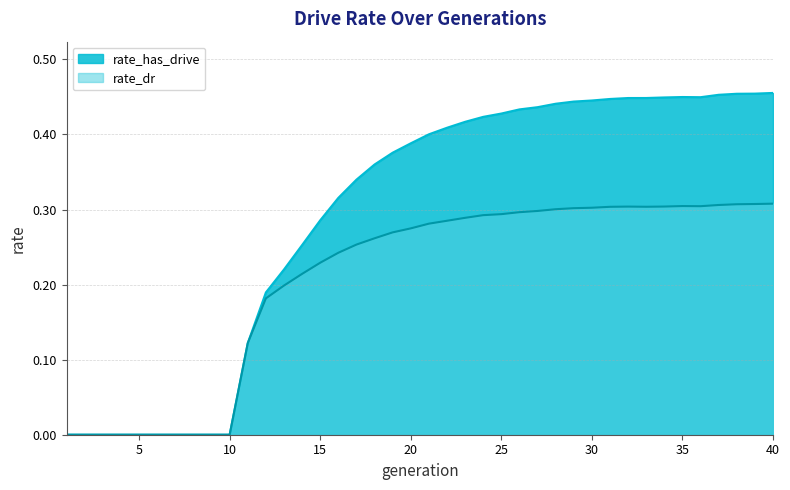

Reading left to right, extract all data points from this chart.

rate_has_drive: 1=0.0	2=0.0	3=0.0	4=0.0	5=0.0	6=0.0	7=0.0	8=0.0	9=0.0	10=0.0	11=0.1	12=0.2	13=0.2	14=0.3	15=0.3	16=0.3	17=0.3	18=0.4	19=0.4	20=0.4	21=0.4	22=0.4	23=0.4	24=0.4	25=0.4	26=0.4	27=0.4	28=0.4	29=0.4	30=0.4	31=0.4	32=0.4	33=0.4	34=0.4	35=0.4	36=0.4	37=0.5	38=0.5	39=0.5	40=0.5
rate_dr: 1=0.0	2=0.0	3=0.0	4=0.0	5=0.0	6=0.0	7=0.0	8=0.0	9=0.0	10=0.0	11=0.1	12=0.2	13=0.2	14=0.2	15=0.2	16=0.2	17=0.3	18=0.3	19=0.3	20=0.3	21=0.3	22=0.3	23=0.3	24=0.3	25=0.3	26=0.3	27=0.3	28=0.3	29=0.3	30=0.3	31=0.3	32=0.3	33=0.3	34=0.3	35=0.3	36=0.3	37=0.3	38=0.3	39=0.3	40=0.3